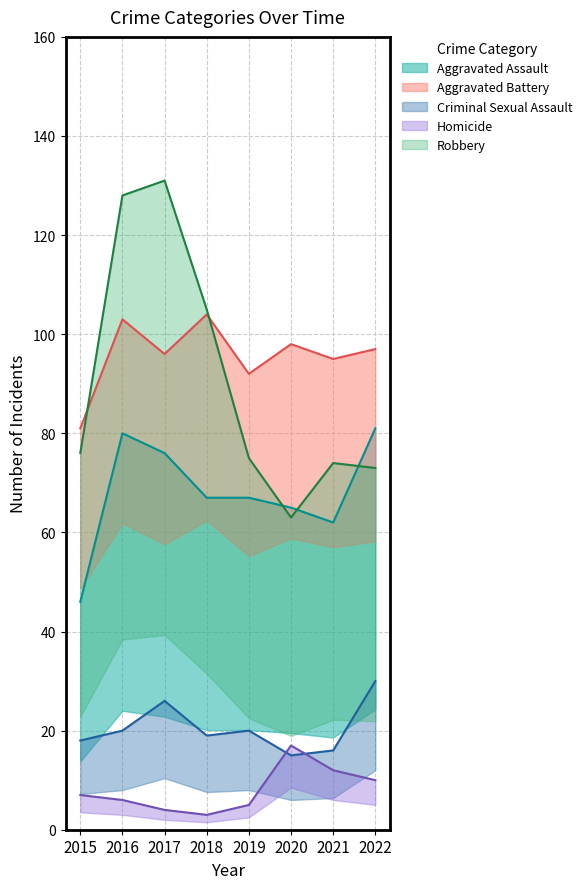

What are all the series names shown in the legend?

Aggravated Assault, Aggravated Battery, Criminal Sexual Assault, Homicide, Robbery